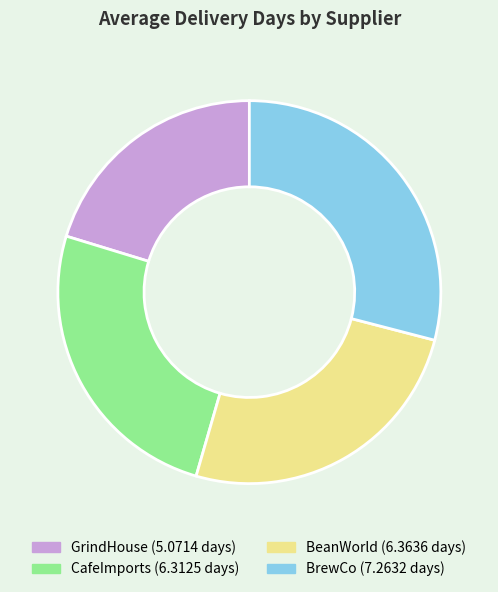

Does any single category account for the majority?

No